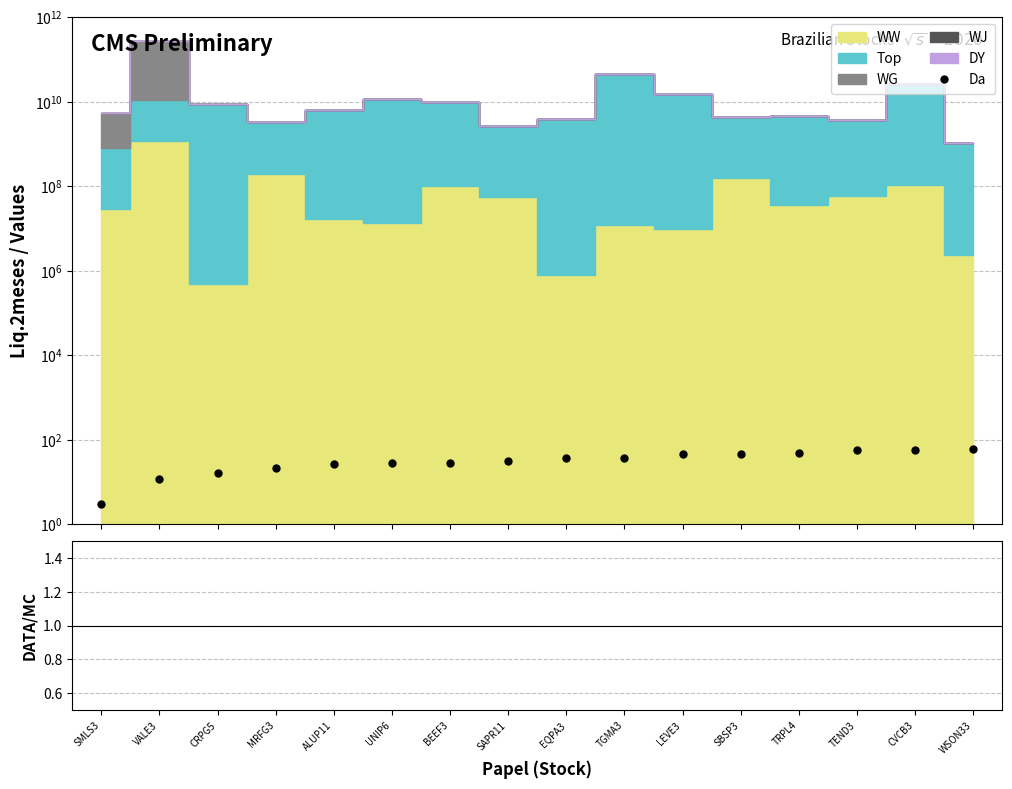

What is the approximate value of Da at EQPA3?

37.0